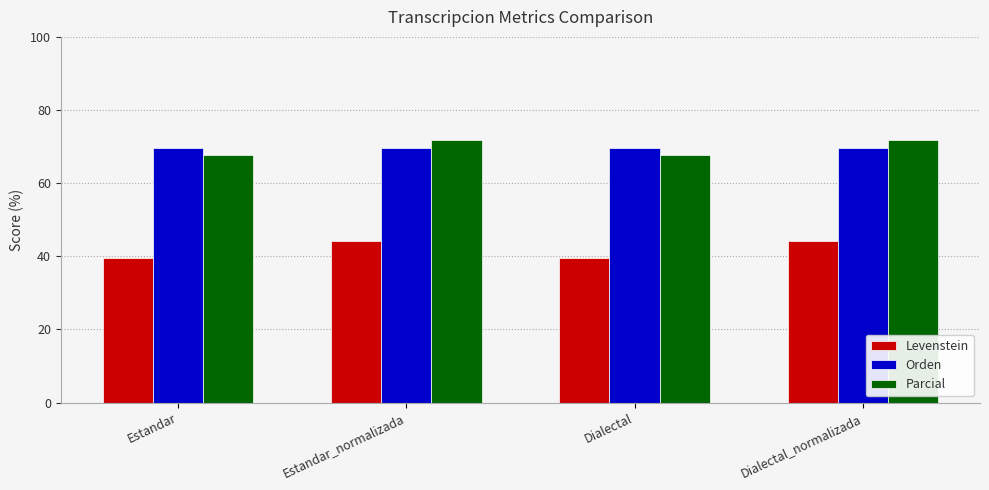

What is the maximum value shown in the chart?

71.9